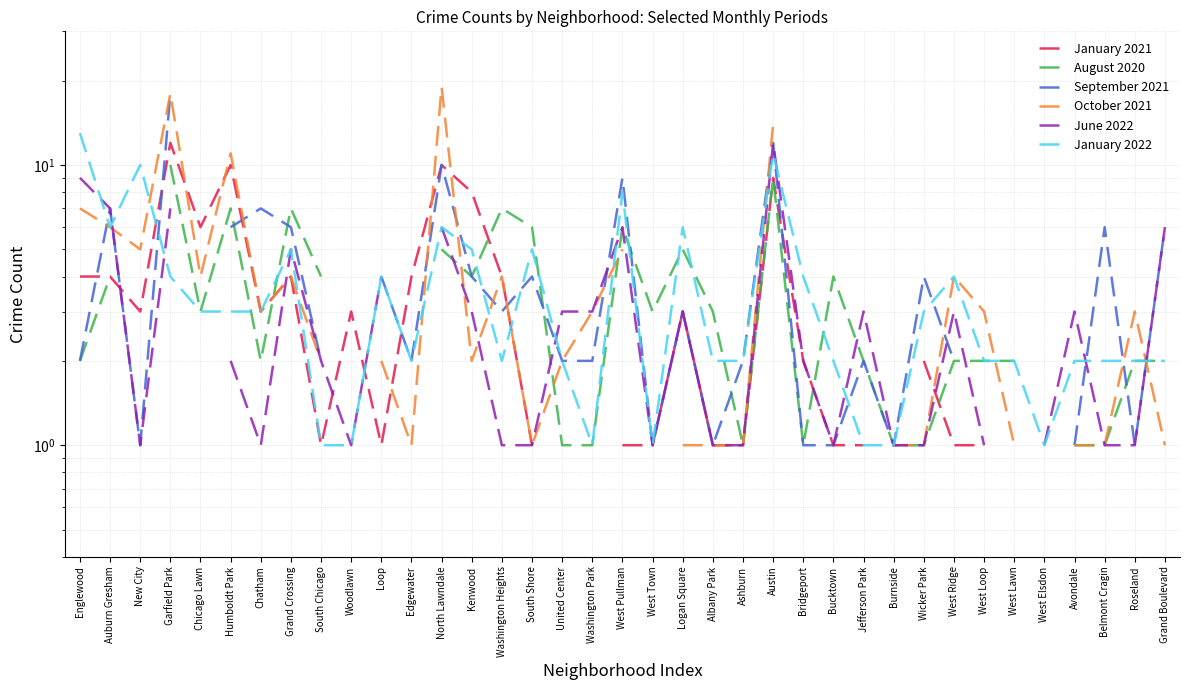

How many values in the June 2022 series are below 3?

18